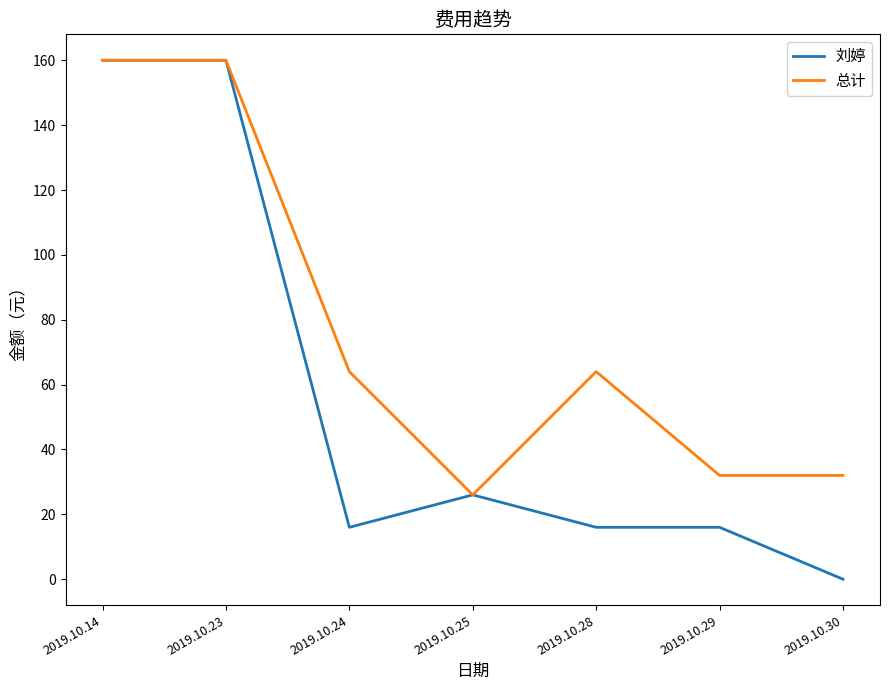

Which series has the widest spread of values?

刘婷